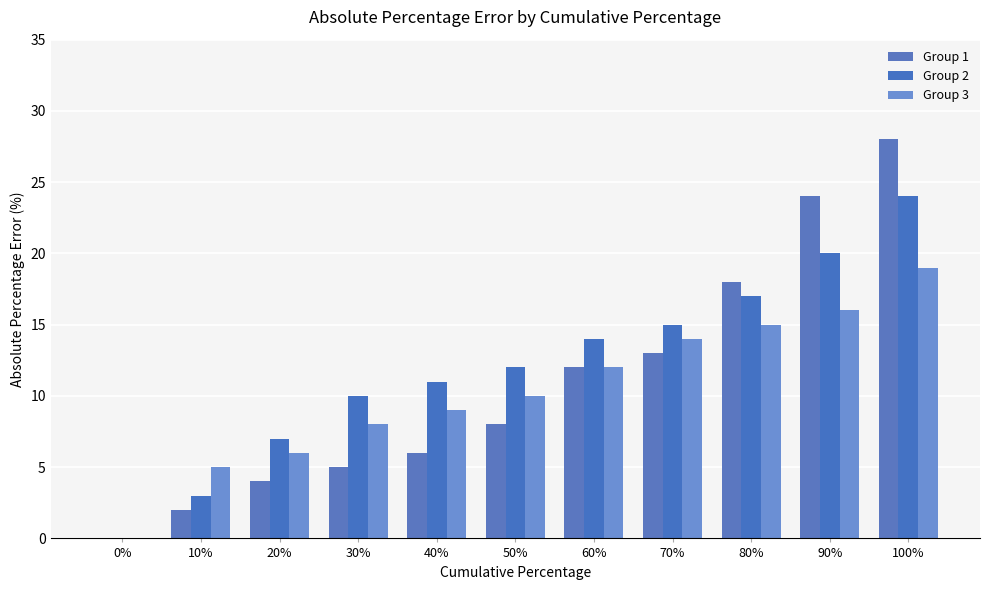

What value does the Group 2 series have at 30%, to the nearest 10?

10